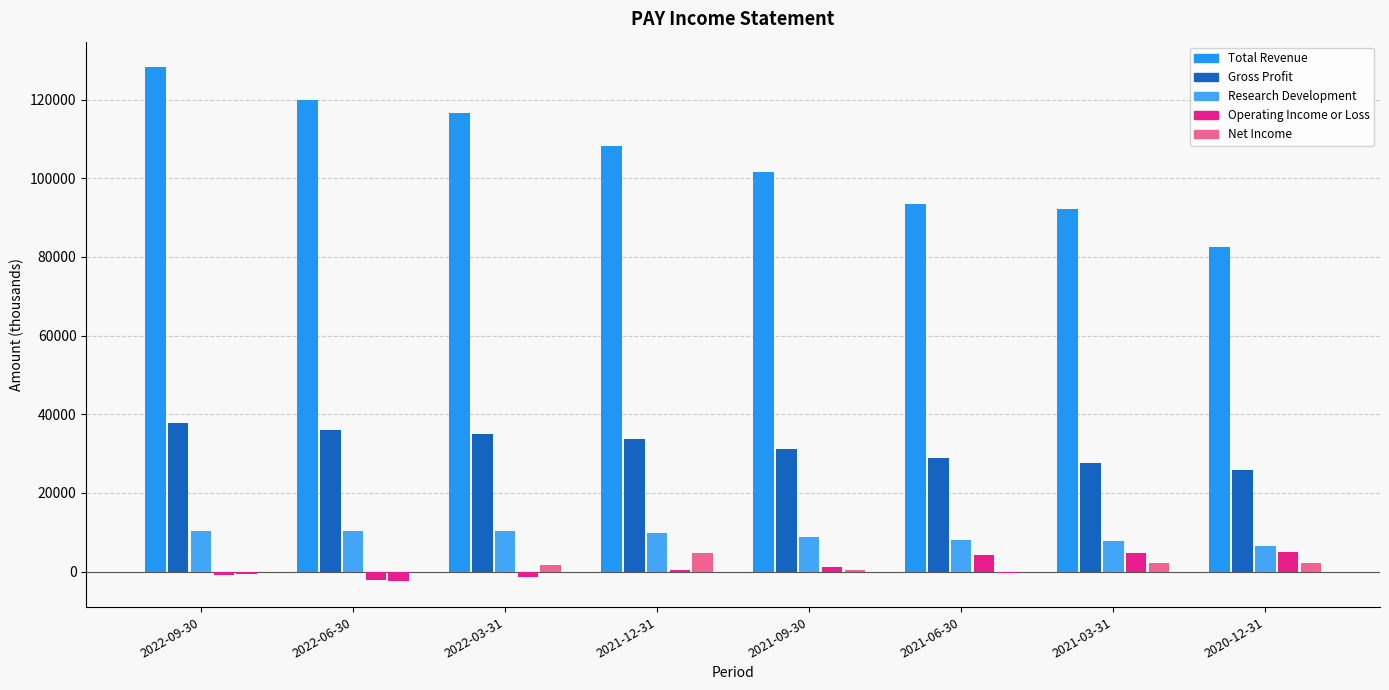

How many categories are shown in the chart?

8